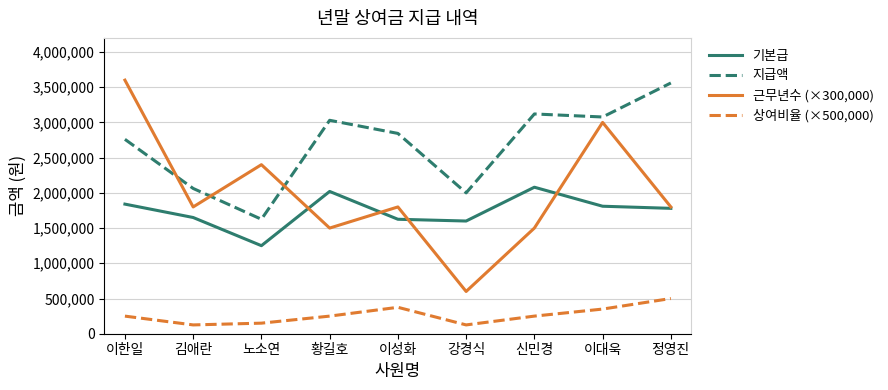

What is the total value across all series at 이성화?

6643750